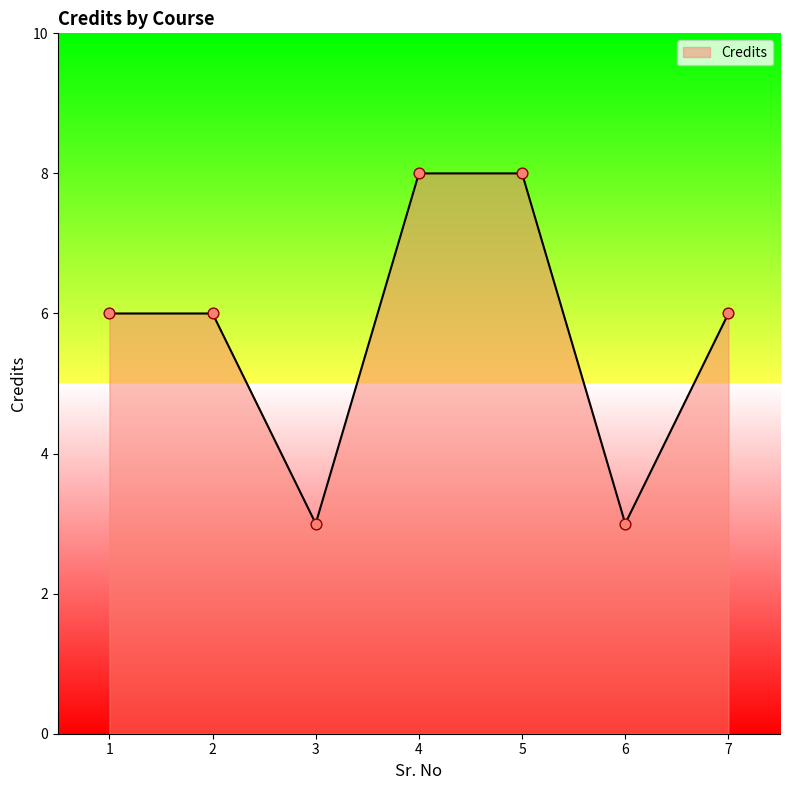

Which has a higher value, 5 or 7?

5